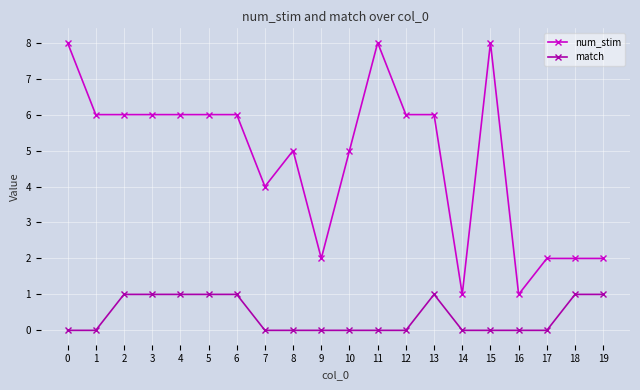

What is the value of the num_stim point at the 19th from the left?

2